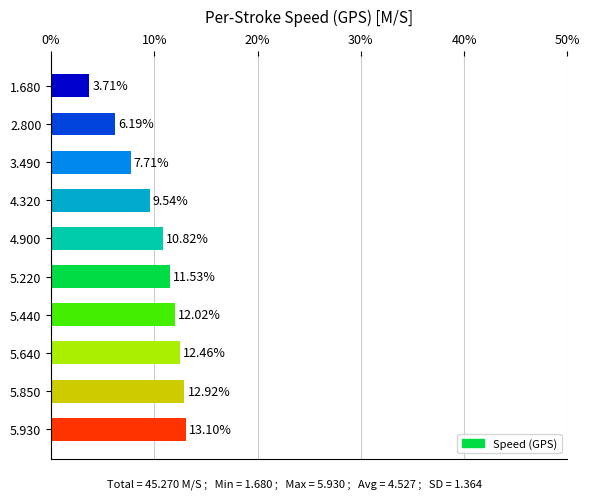

What is the change in value from 1.680 to 4.320?

+5.8